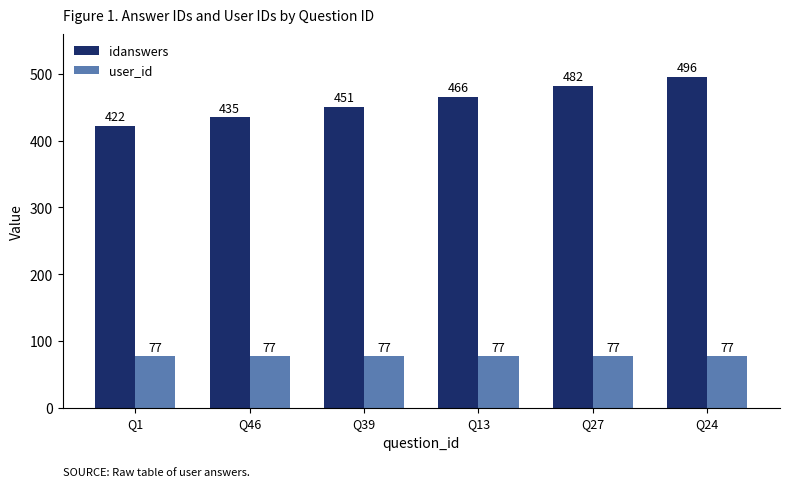

What is the sum of the user_id values at Q13 and Q24?

154